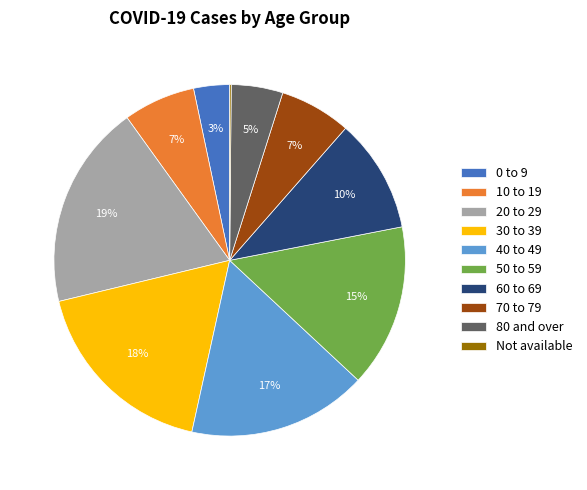

Which category has the biggest portion of the pie?

20 to 29